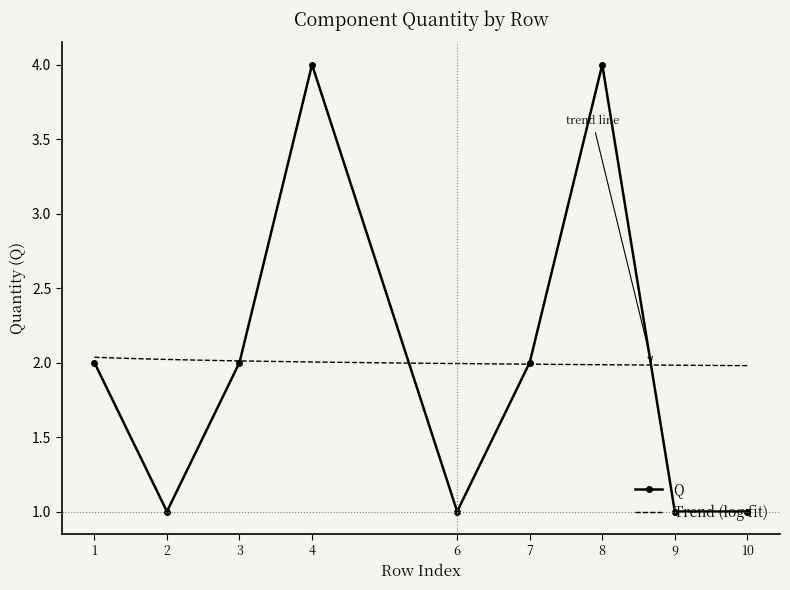

What is the value of the 7th point from the left?

4